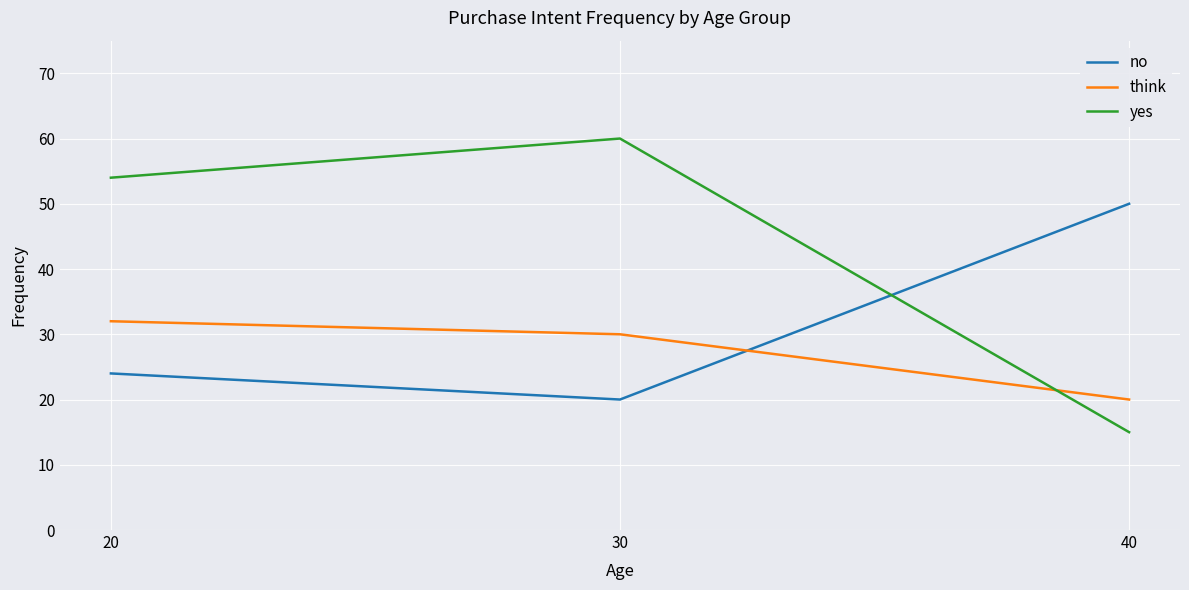

How many lines are shown in the chart?

3